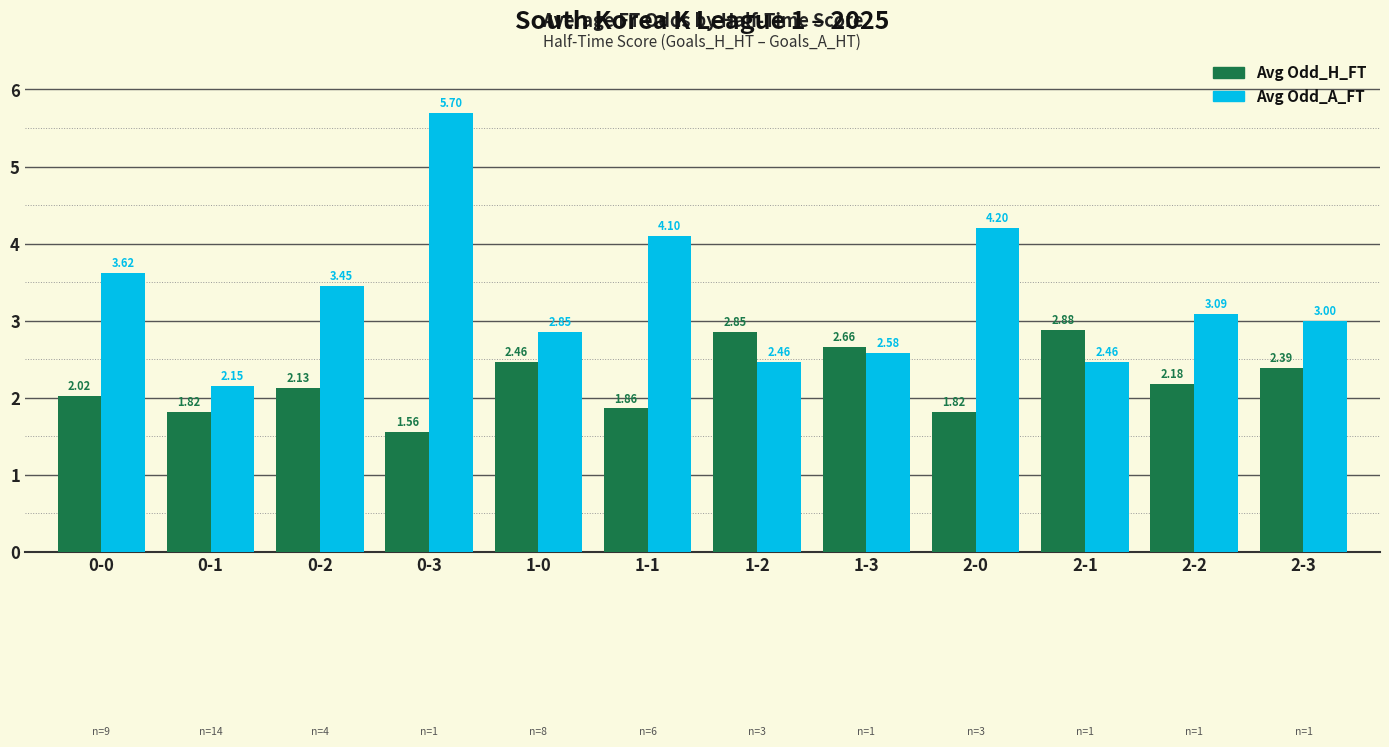

Are the bars horizontal?

No